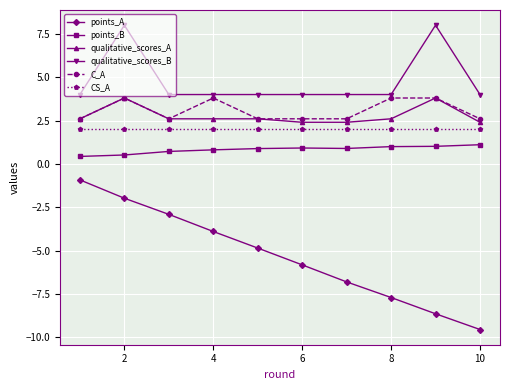

What is the average value of the points_A series?

-5.3